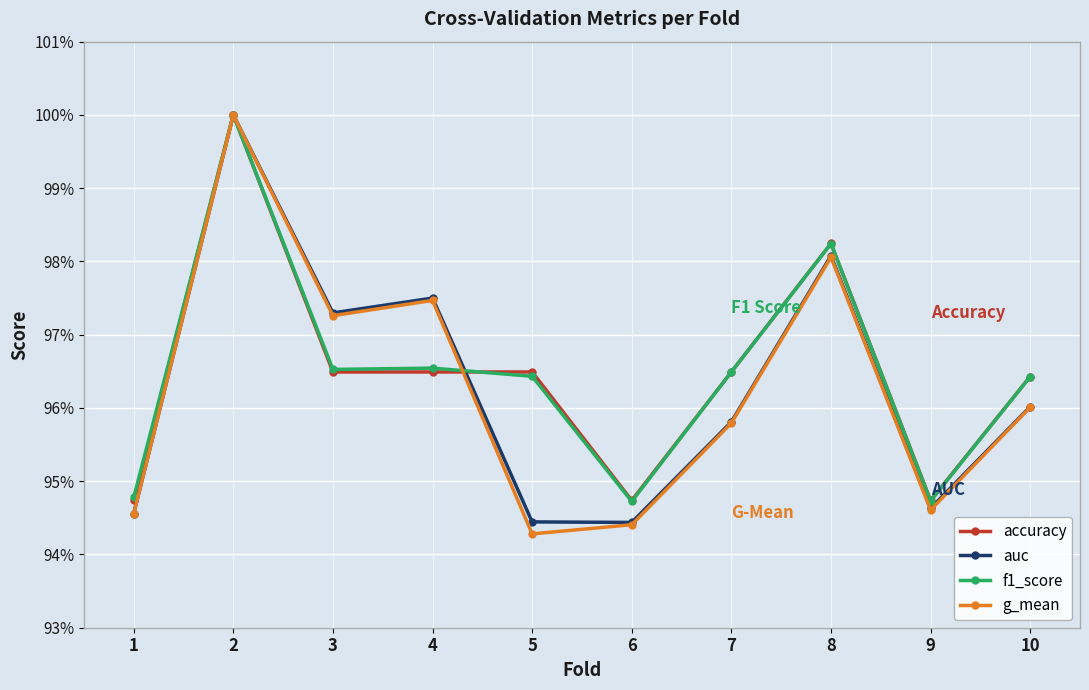

Is the value of g_mean at 4 greater than the value of auc at 4?

No